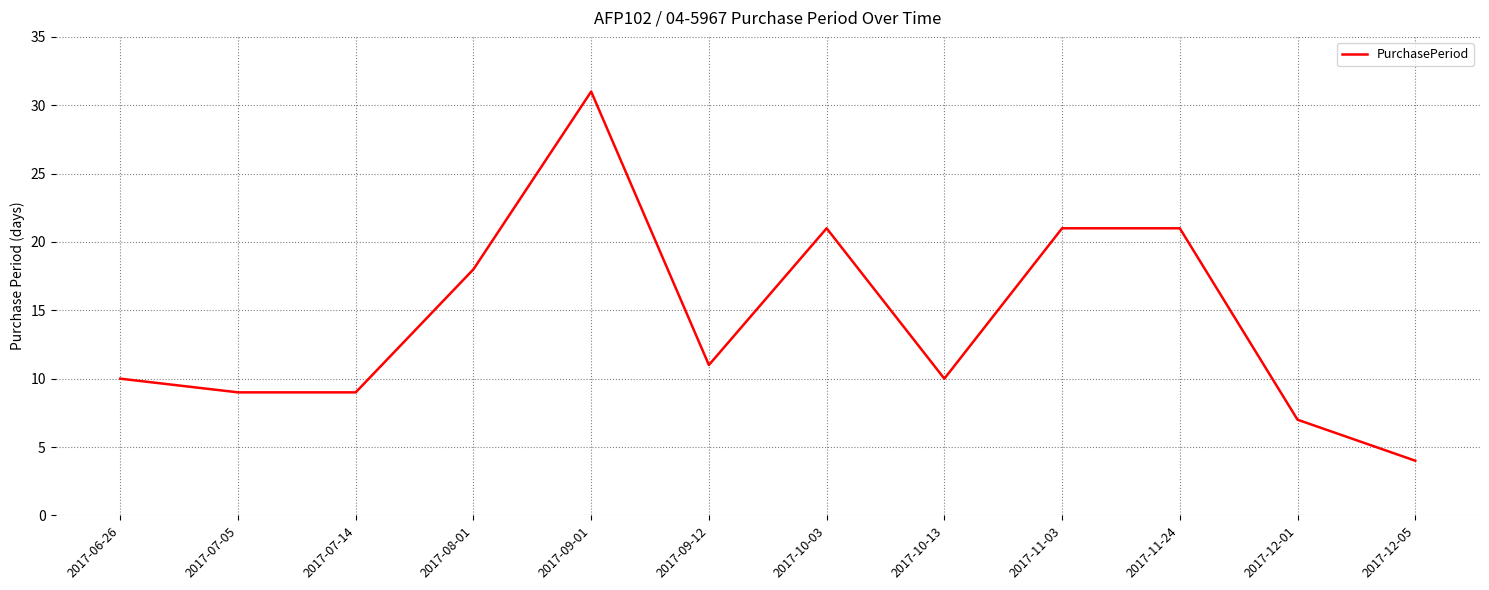

What is the greatest value displayed?

31